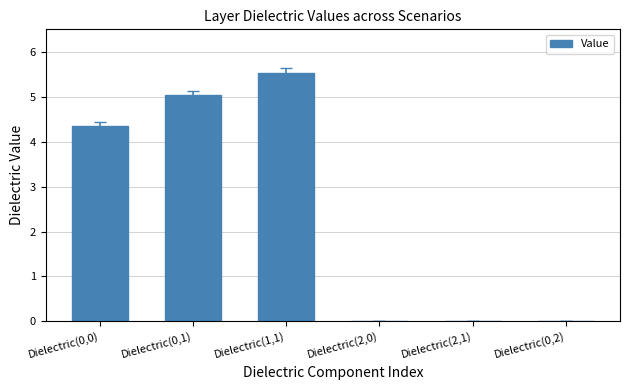

How many series are shown in this chart?

1